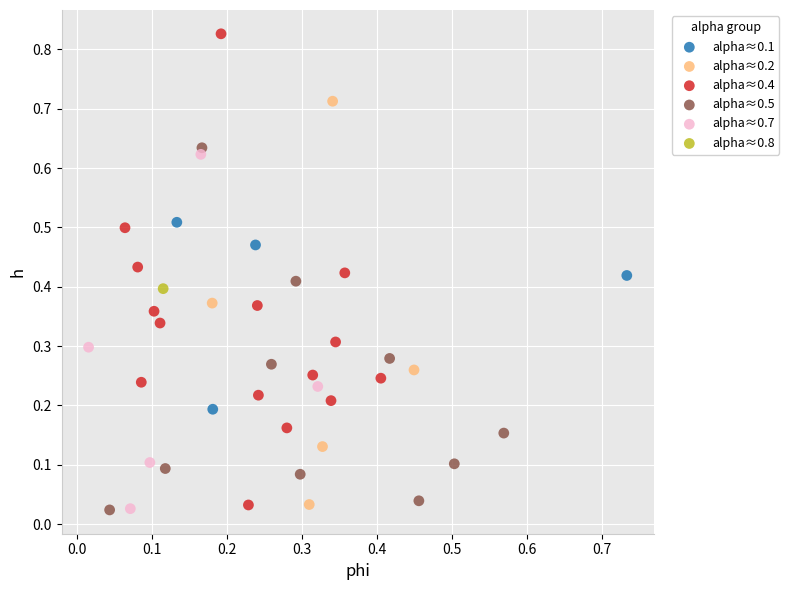

Which series contains the highest Y value?

alpha≈0.4